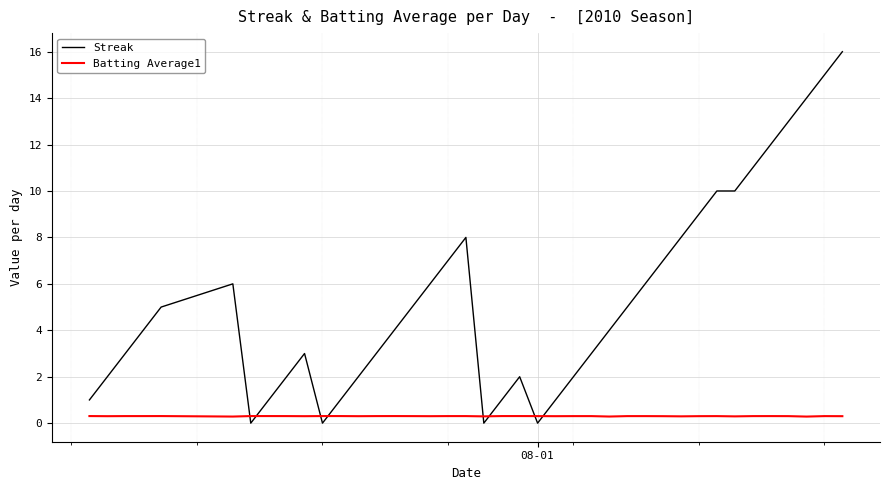

What is the maximum value for Batting Average1?

0.3